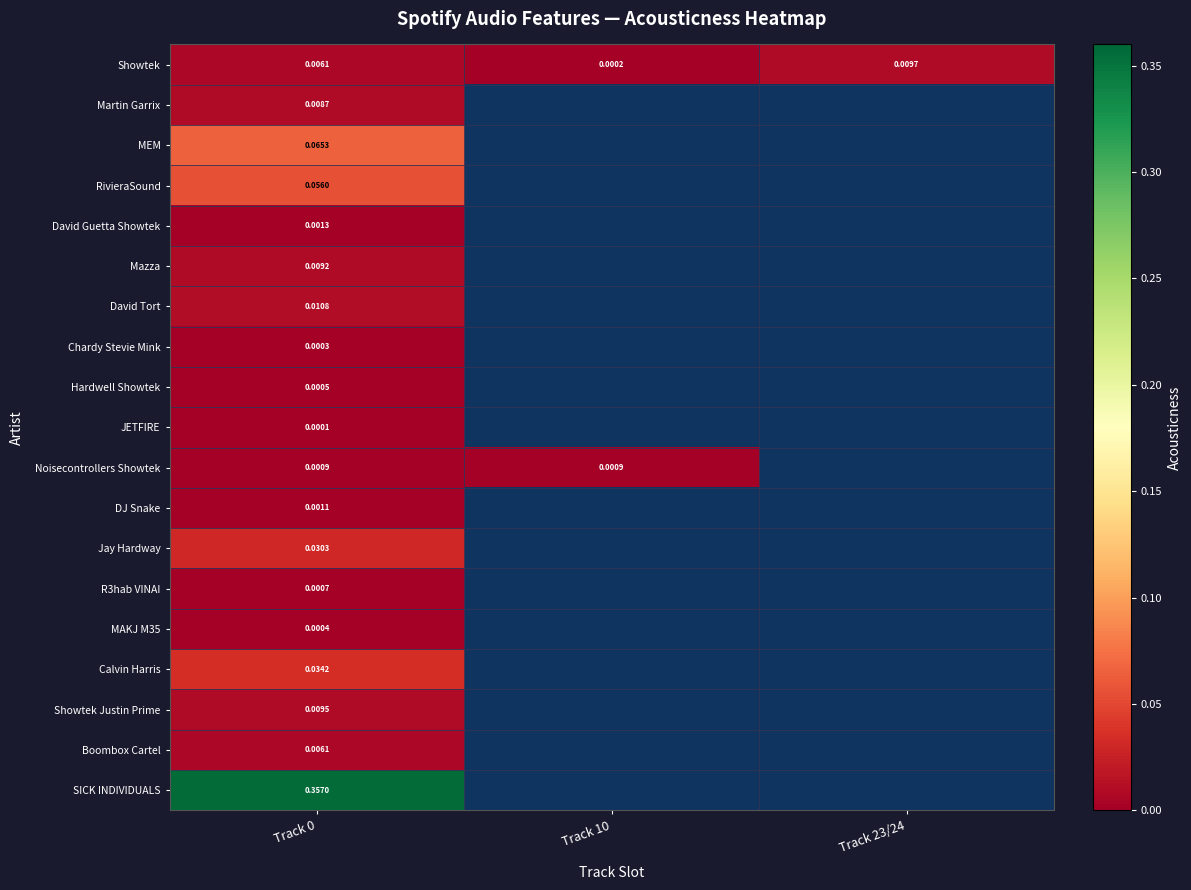

Between Track 10 and Track 23/24, which series saw the biggest shift?

Showtek